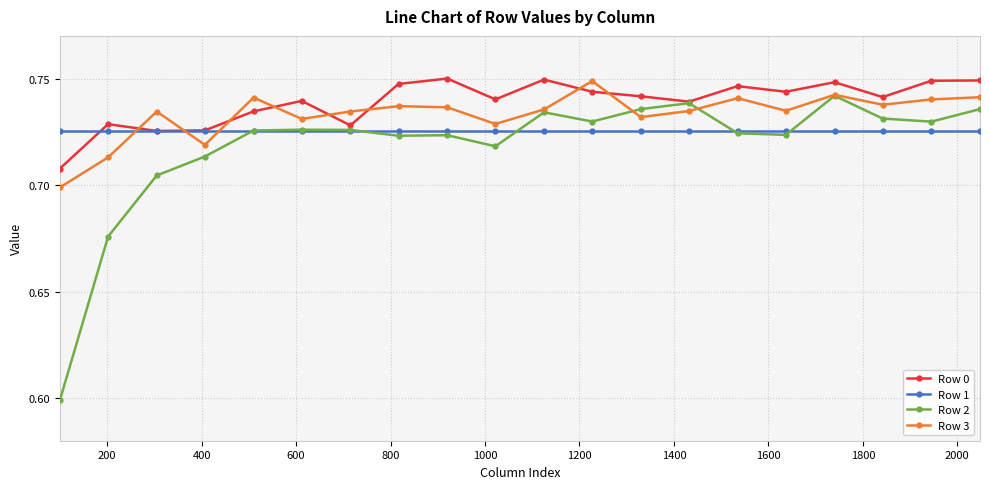

True or false: Row 3 has more than 2 interior local peaks.

True